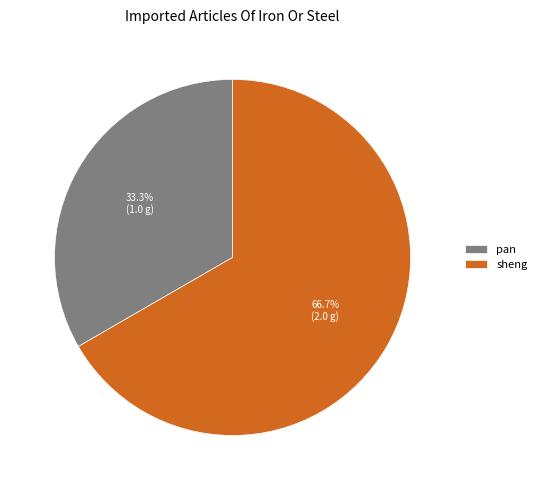

Is it true that pan is 42% of the pie?

False